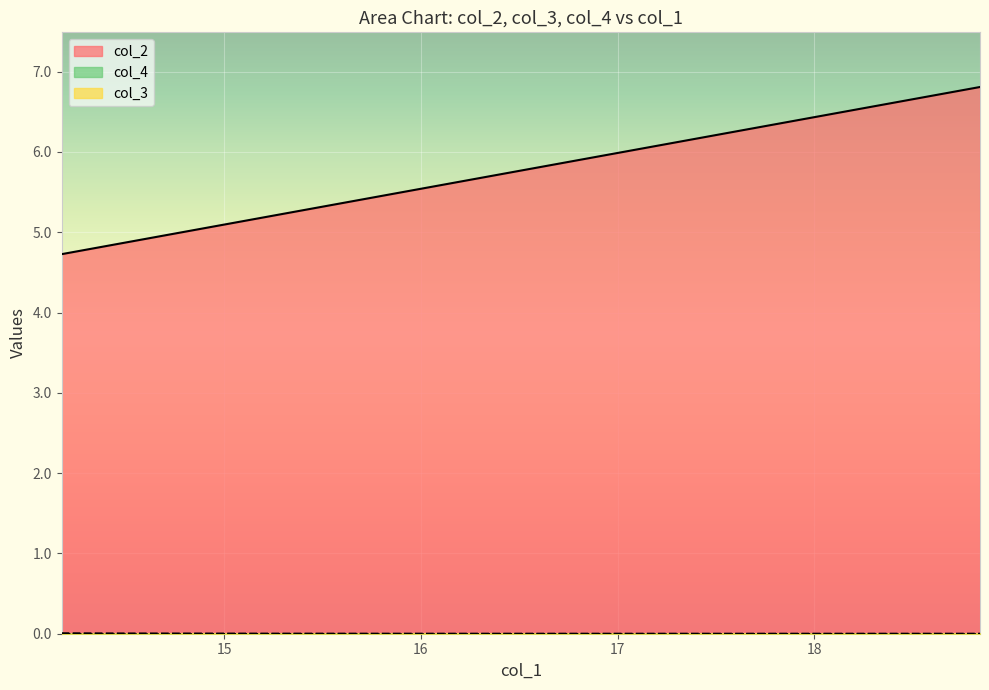

At how many categories does at least one series exceed 1?

20